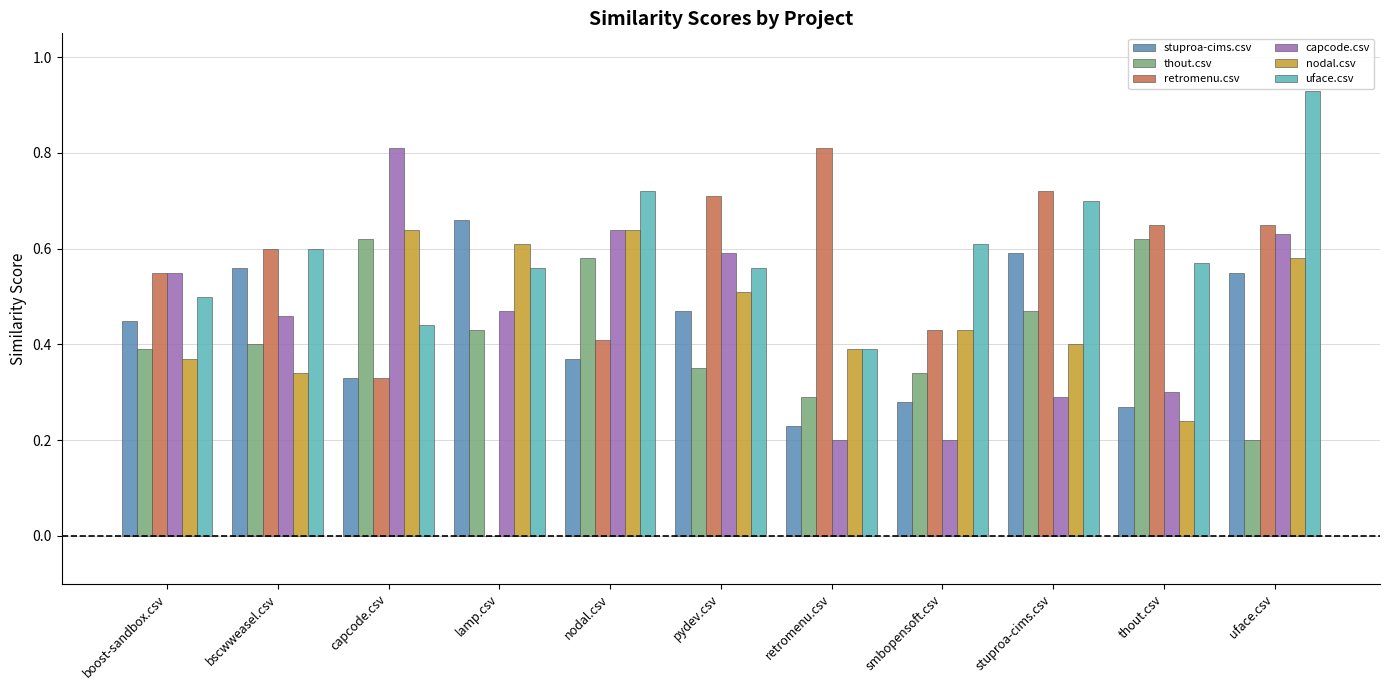

What are all the series names shown in the legend?

stuproa-cims.csv, thout.csv, retromenu.csv, capcode.csv, nodal.csv, uface.csv